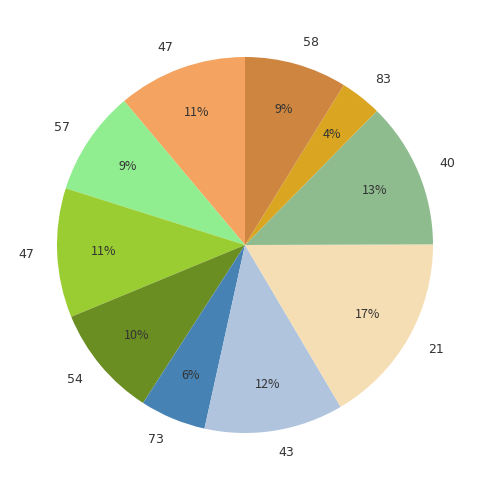

Does any single category account for the majority?

No